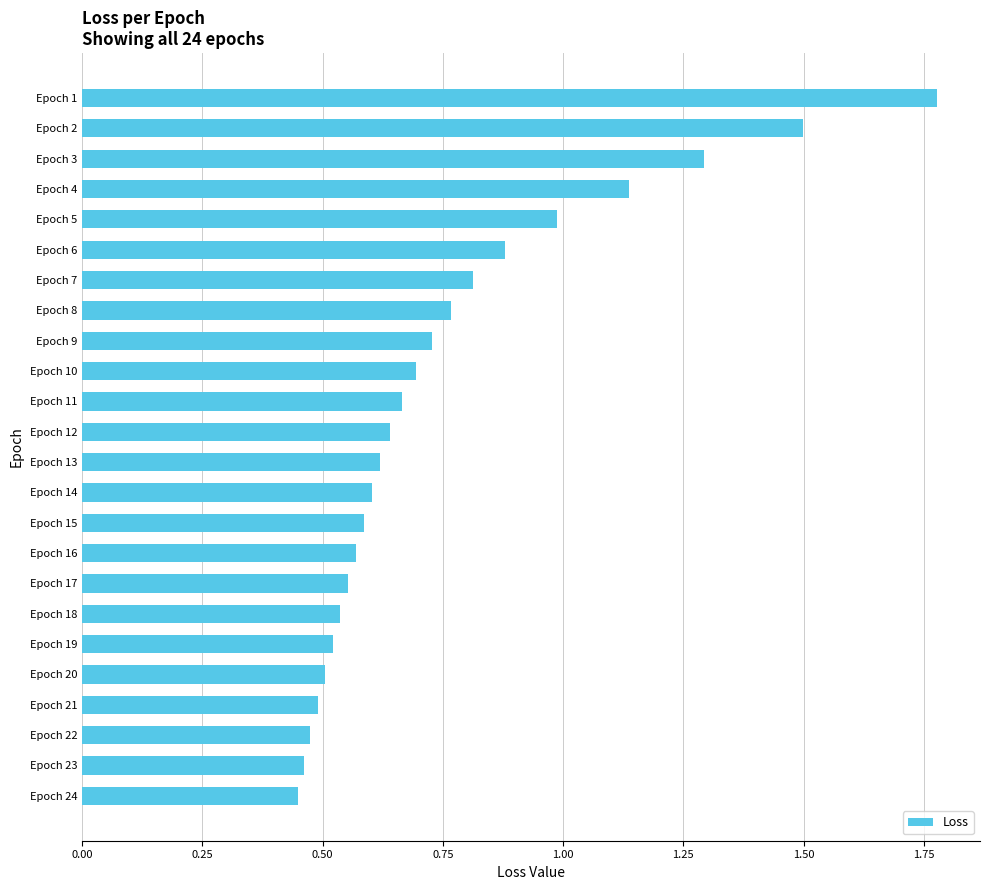

Which category has the highest value across all series?

Epoch 1